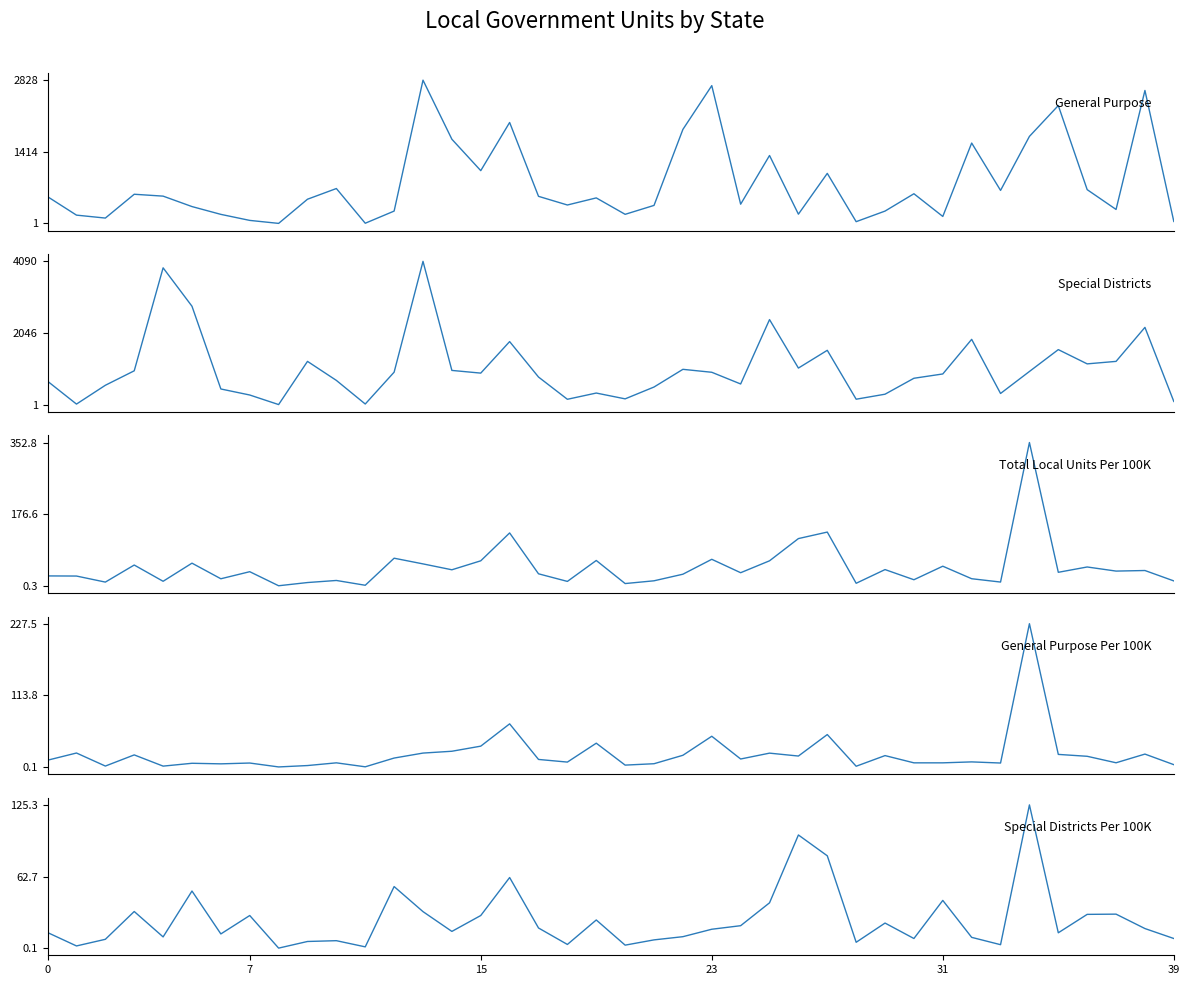

How many values in the General Purpose Per 100K series exceed 12?

19